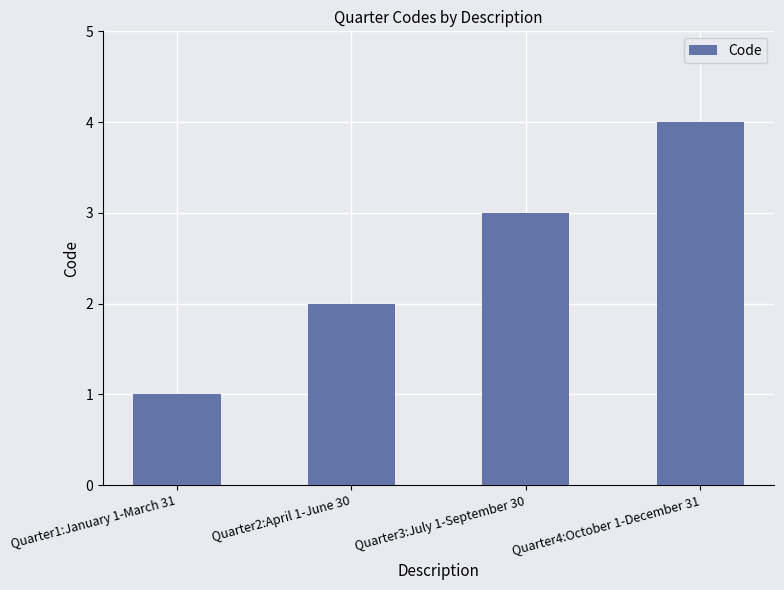

Count the number of categories in the chart.

4